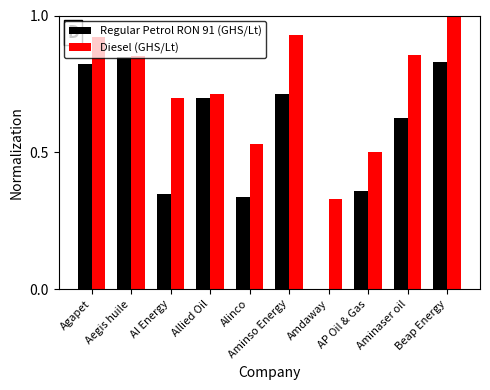

At which category is the sum across all series the highest?

Beap Energy